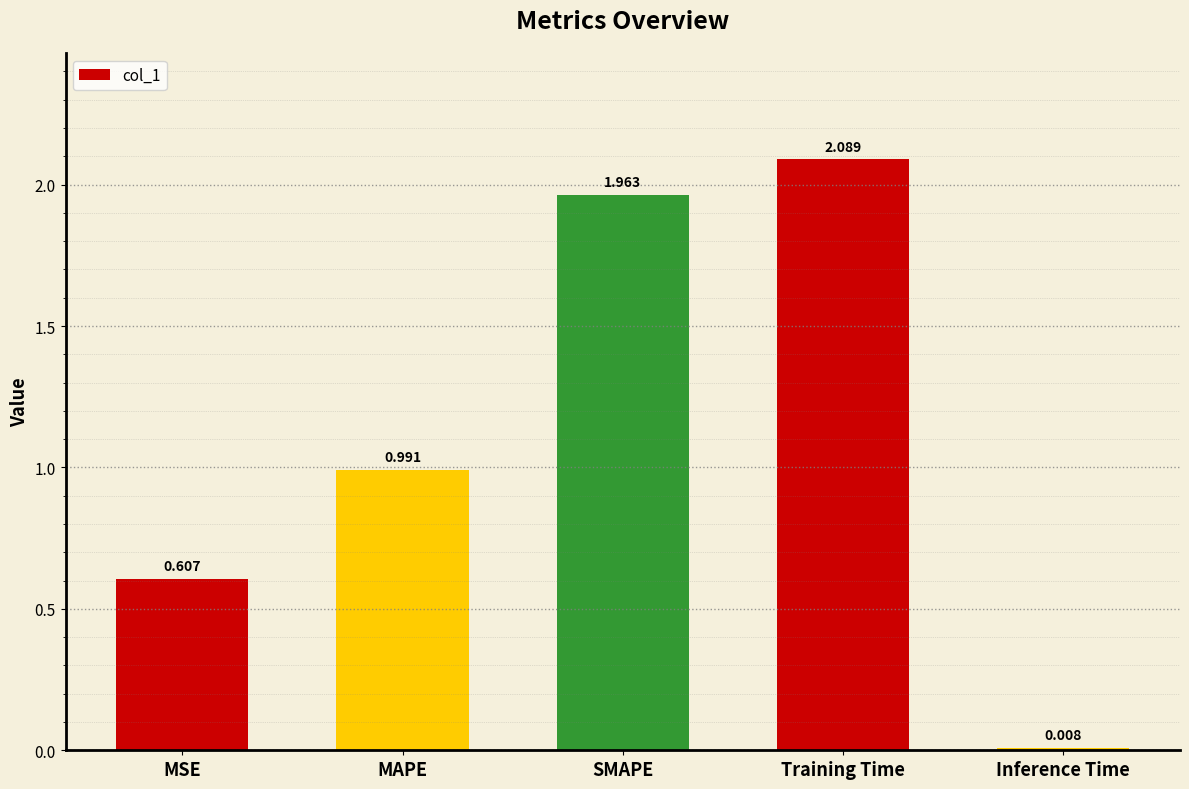

At which label is the value closest to 1?

MAPE